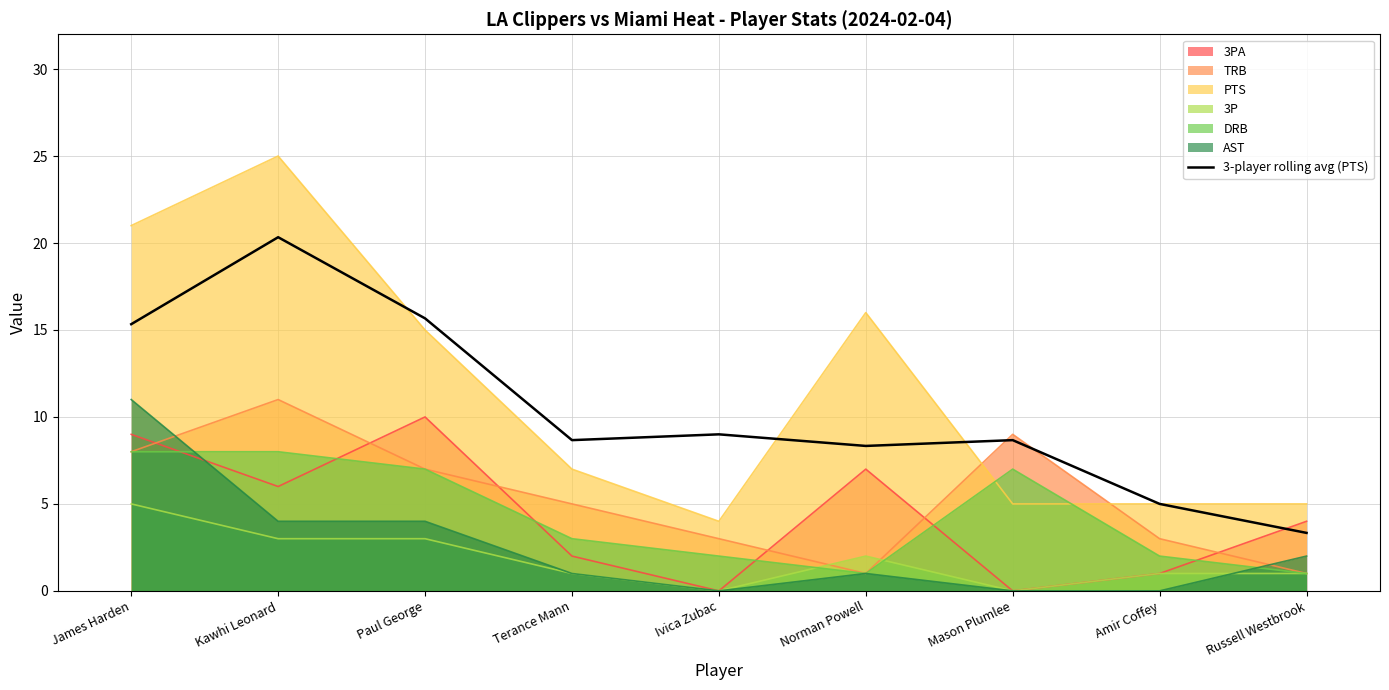

Is it true that the value at Mason Plumlee is 8.7?

True